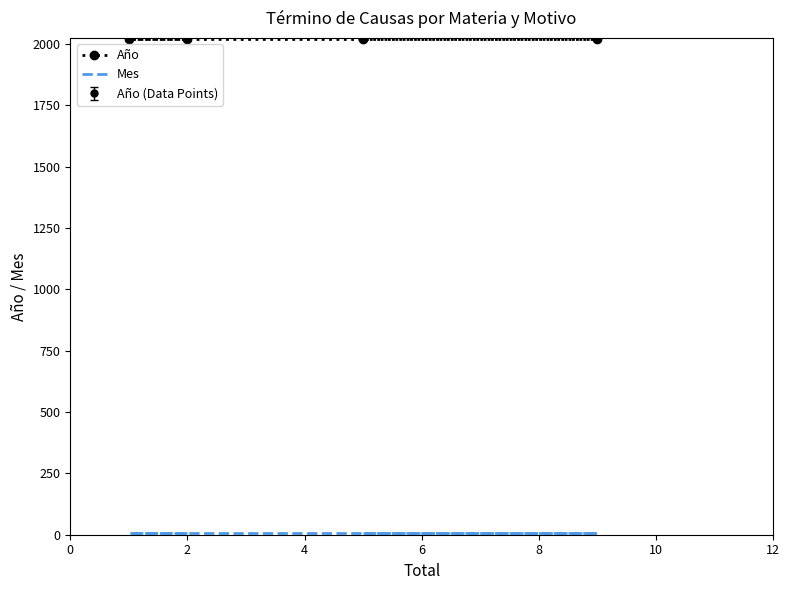

Is this an area chart (filled region under the line)?

No